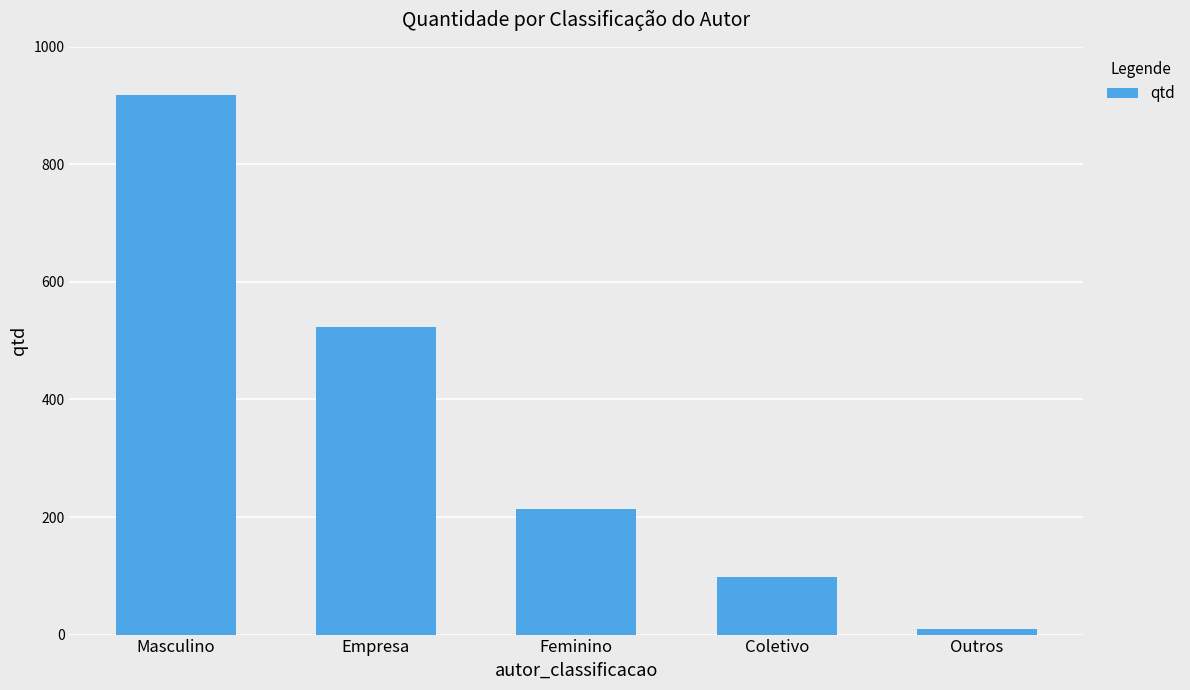

What is the label of the 5th bar from the left?

Outros